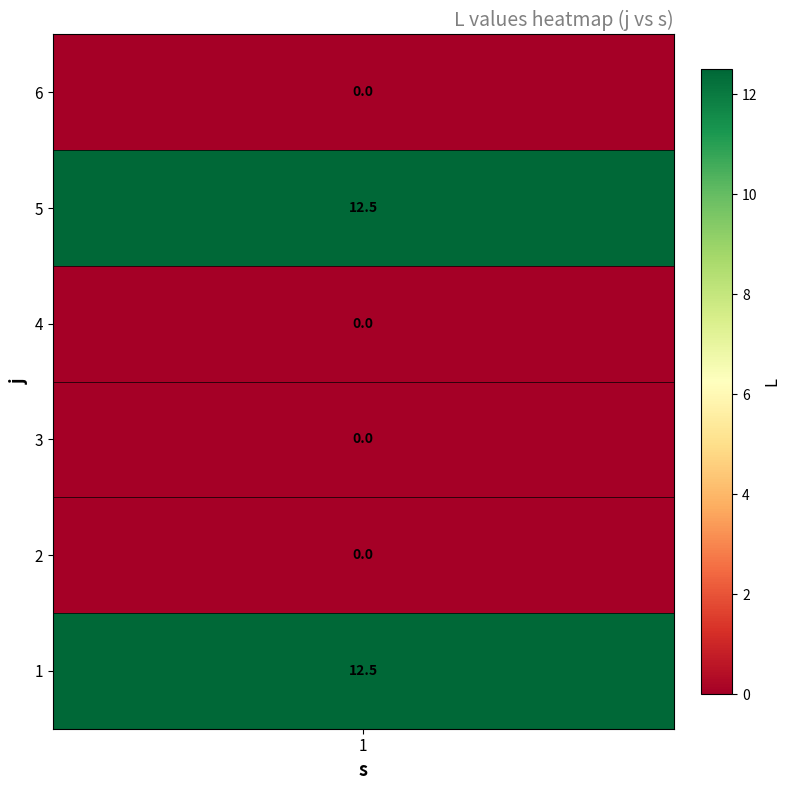

How many positive values are there?

2